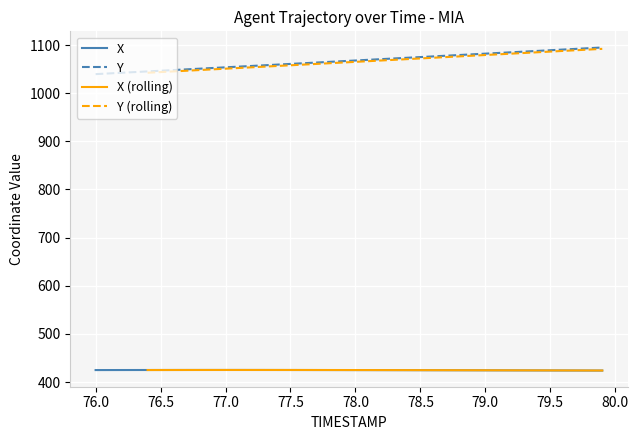

How many values in the Y series are below 1067?

20